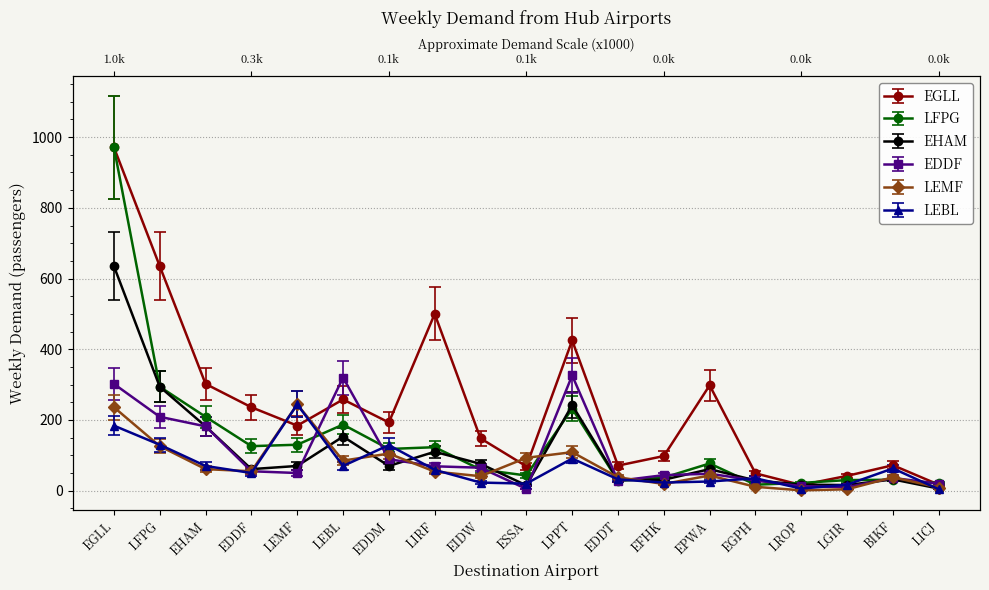

True or false: EDDF has a value of 182.0 at EHAM.

True